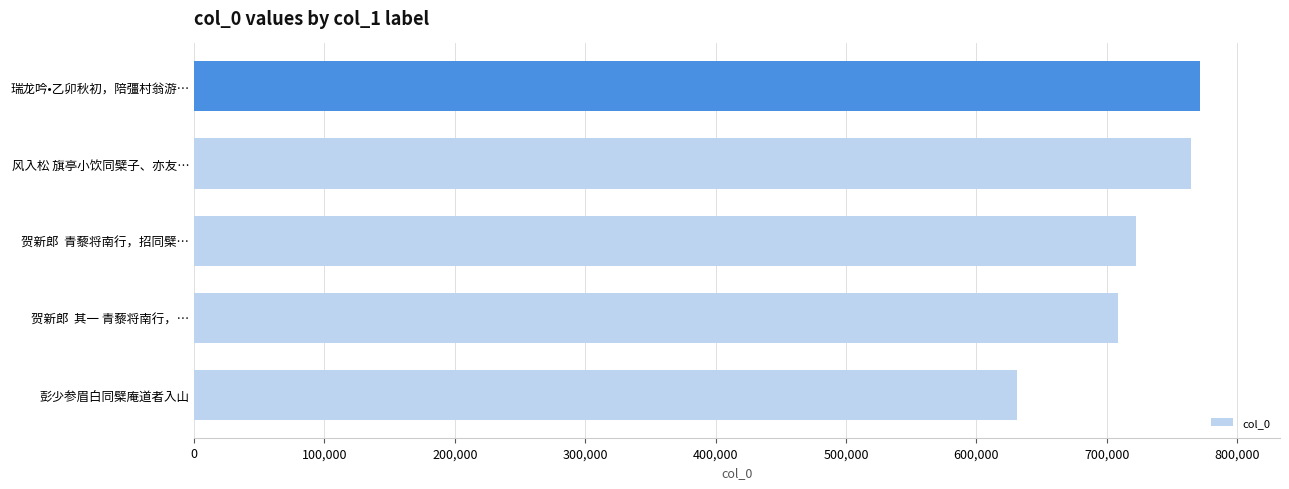

What is the average value?

719742